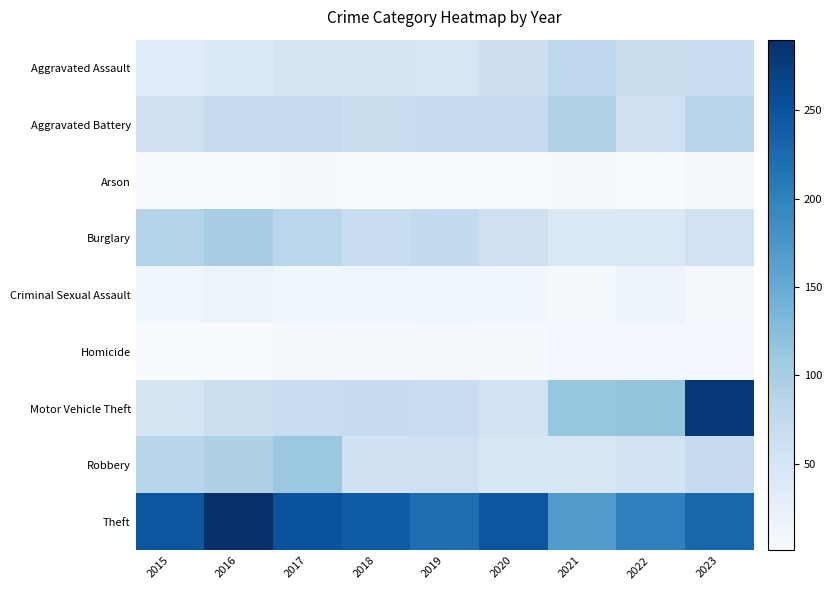

Count the number of data series in this chart.

9